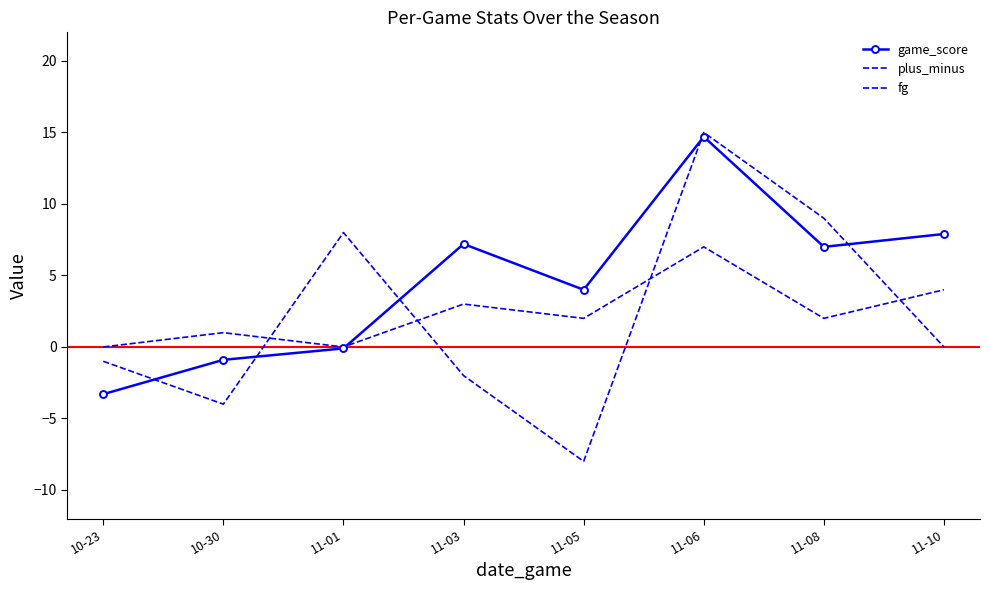

What is the total value across all series at 10-30?

-3.9